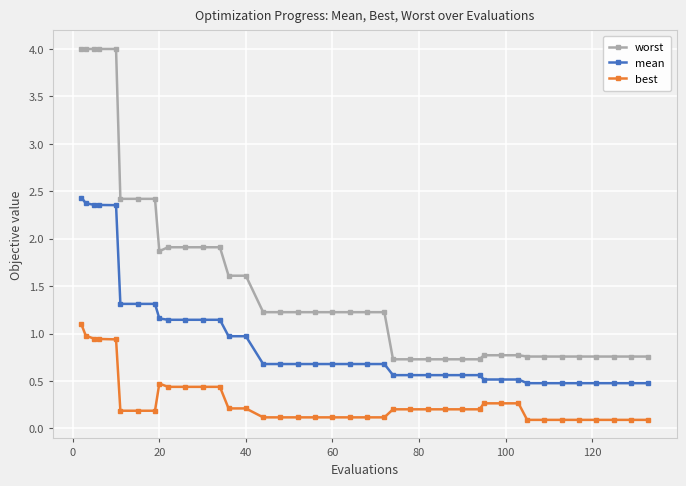

What is the minimum value for mean?

0.5